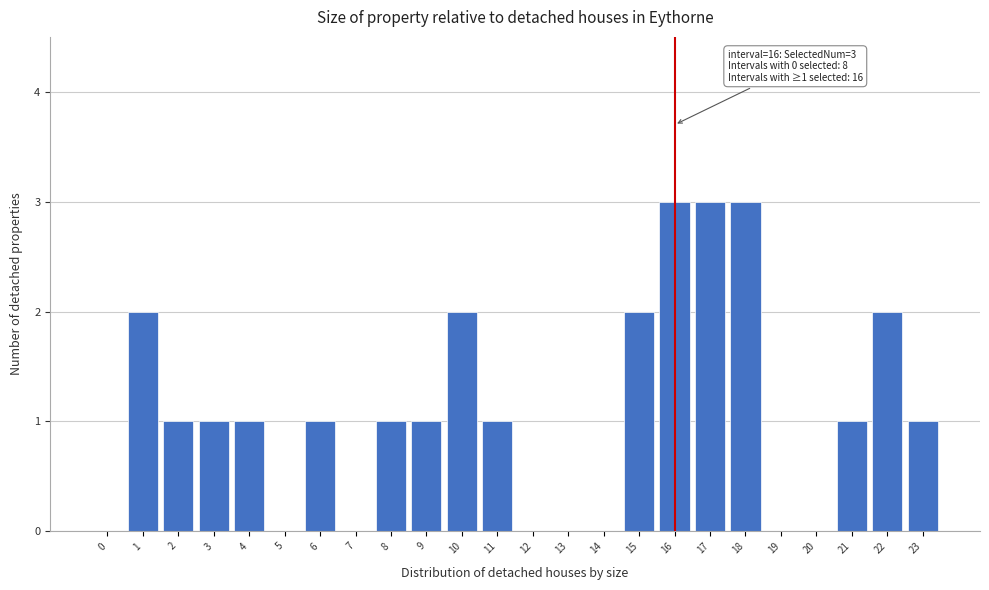

Reading right to left, extract all data points from this chart.

23=1	22=2	21=1	20=0	19=0	18=3	17=3	16=3	15=2	14=0	13=0	12=0	11=1	10=2	9=1	8=1	7=0	6=1	5=0	4=1	3=1	2=1	1=2	0=0